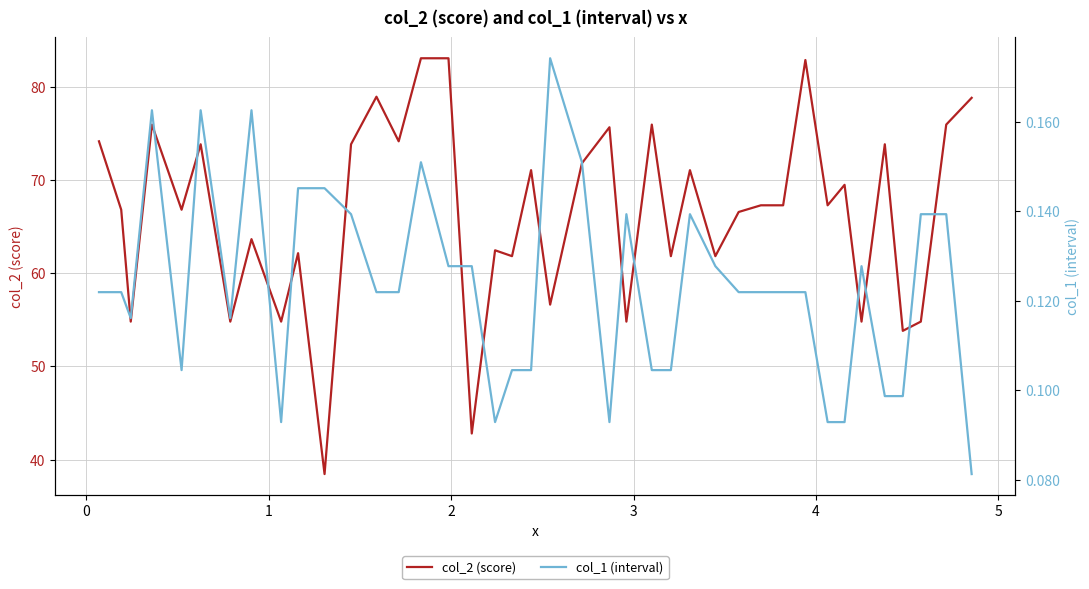

True or false: col_1 (interval) has more than 0 points higher than both neighbors.

True